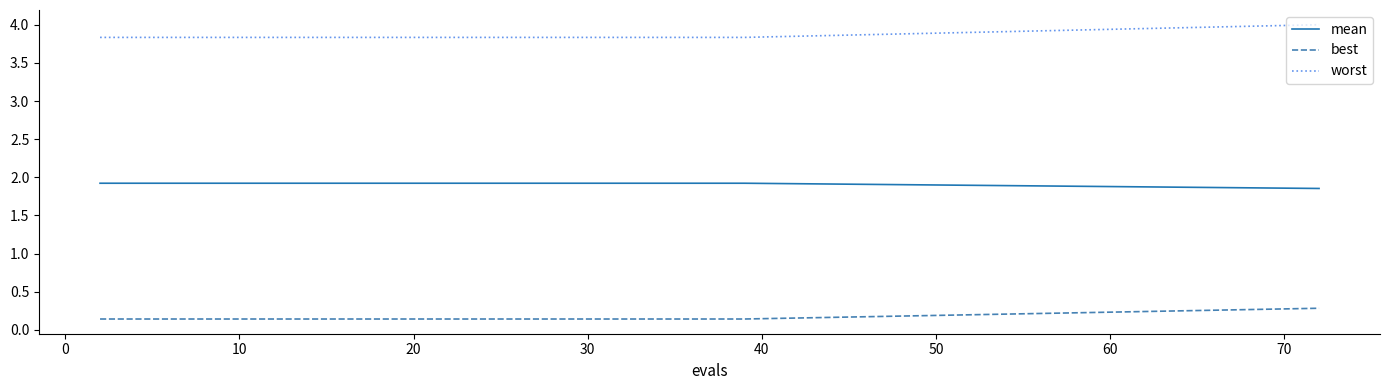

True or false: mean and best intersect in this chart.

False